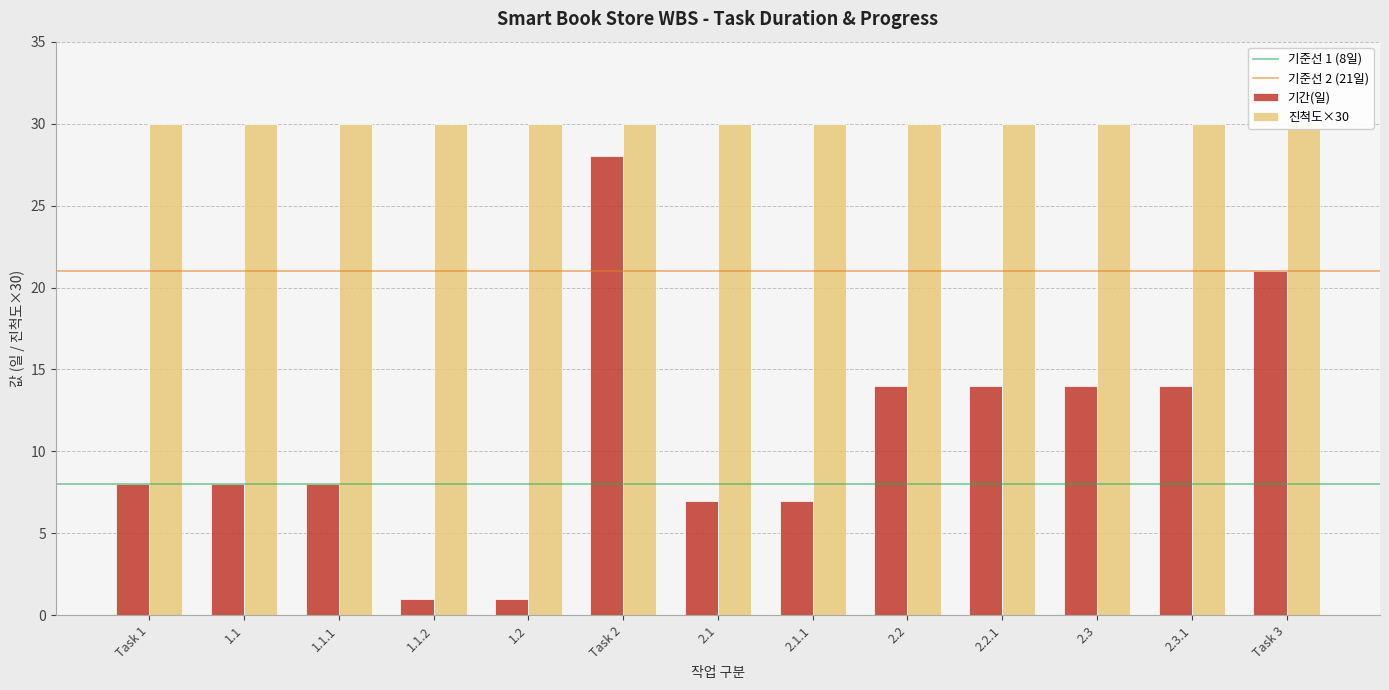

What is the minimum value shown in the chart?

1